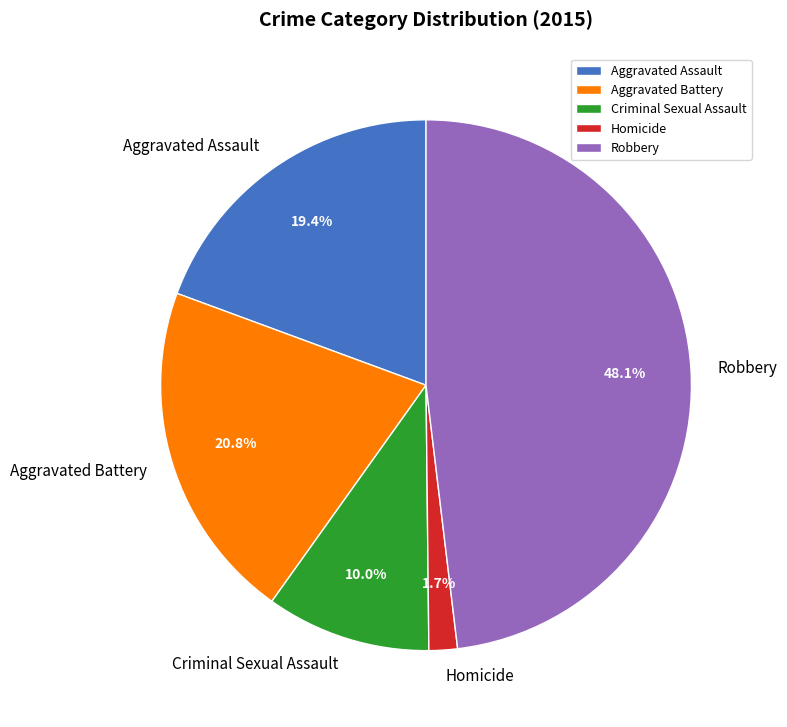

What percentage do Homicide and Robbery together represent?

49.8%